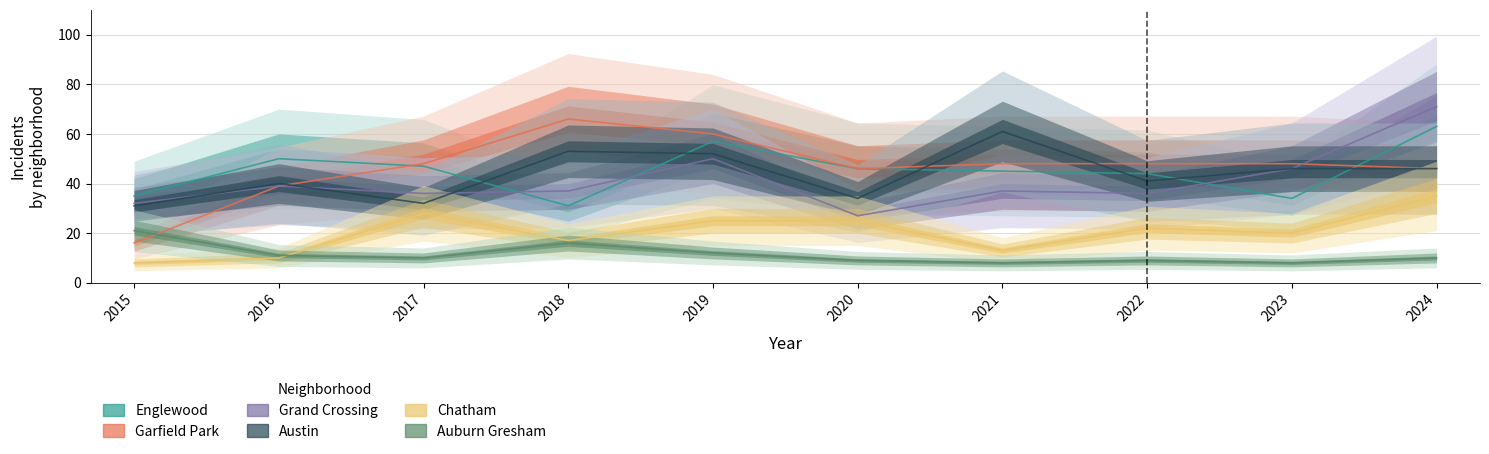

What is the difference between the maximum and minimum values in the Englewood series?

32